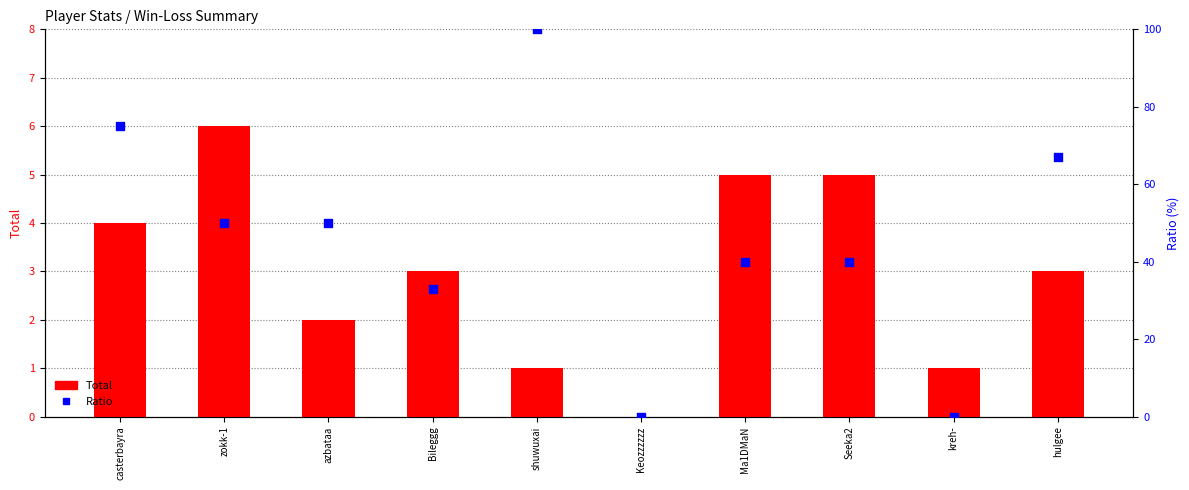

What is the total value across all series at azbataa?

52